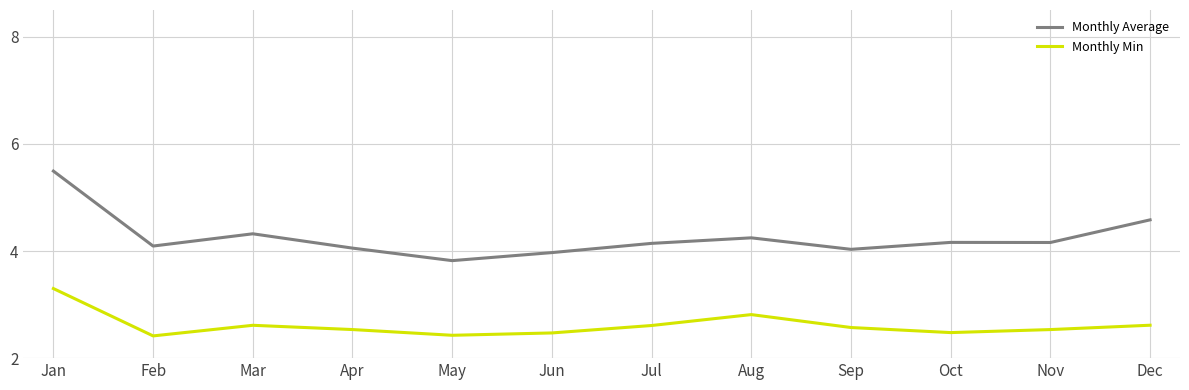

The value of Monthly Average at Feb is 4.1. True or false?

True